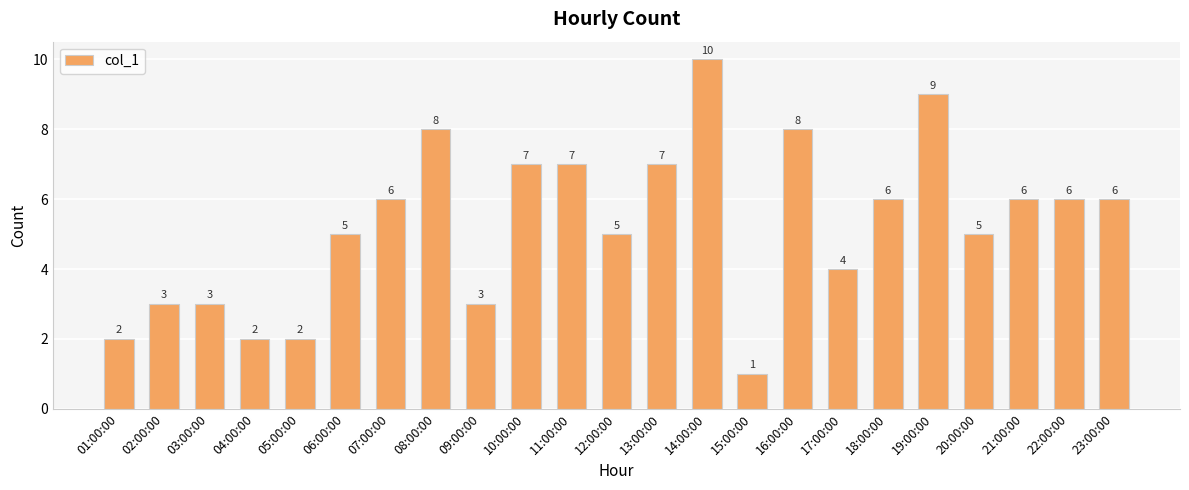

What position from the left is 16:00:00?

16